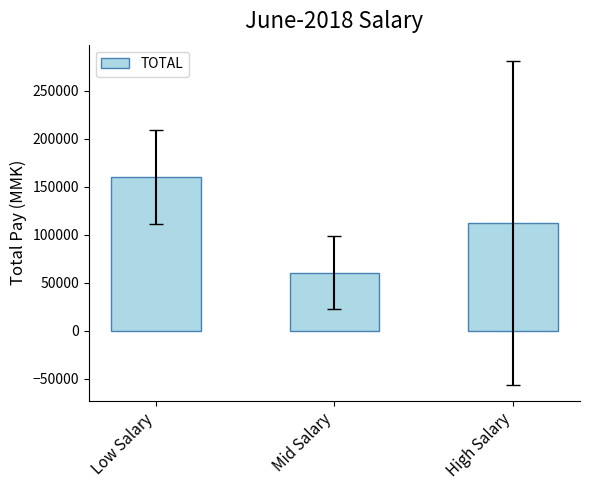

What is the difference between the values at Mid Salary and High Salary?

51954